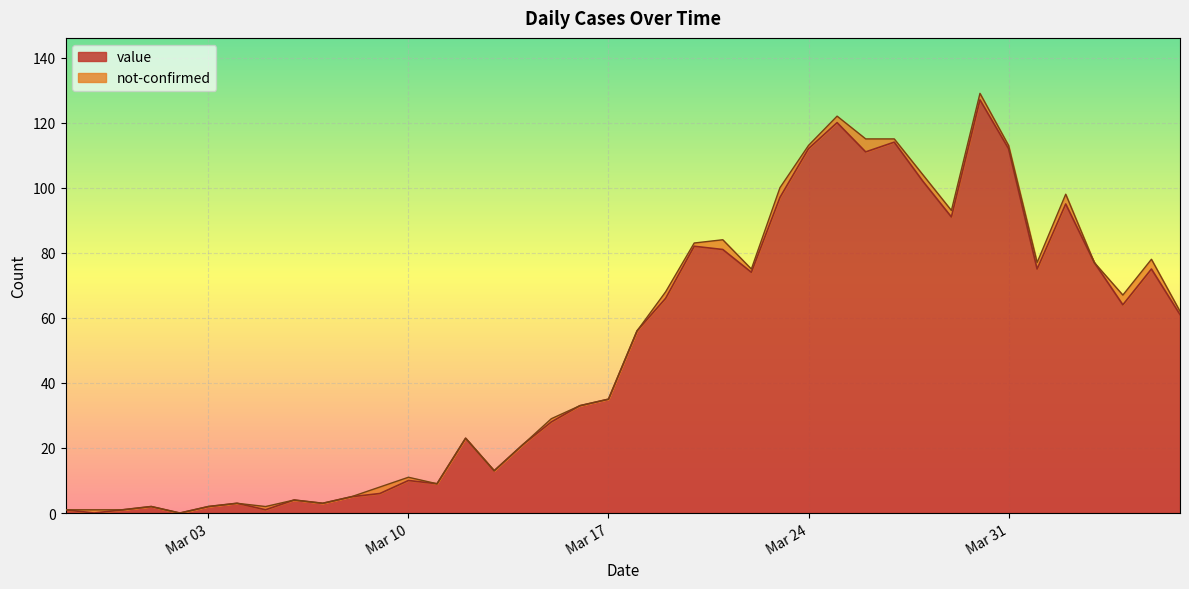

What is the label of the 13th point from the left?

Mar 10